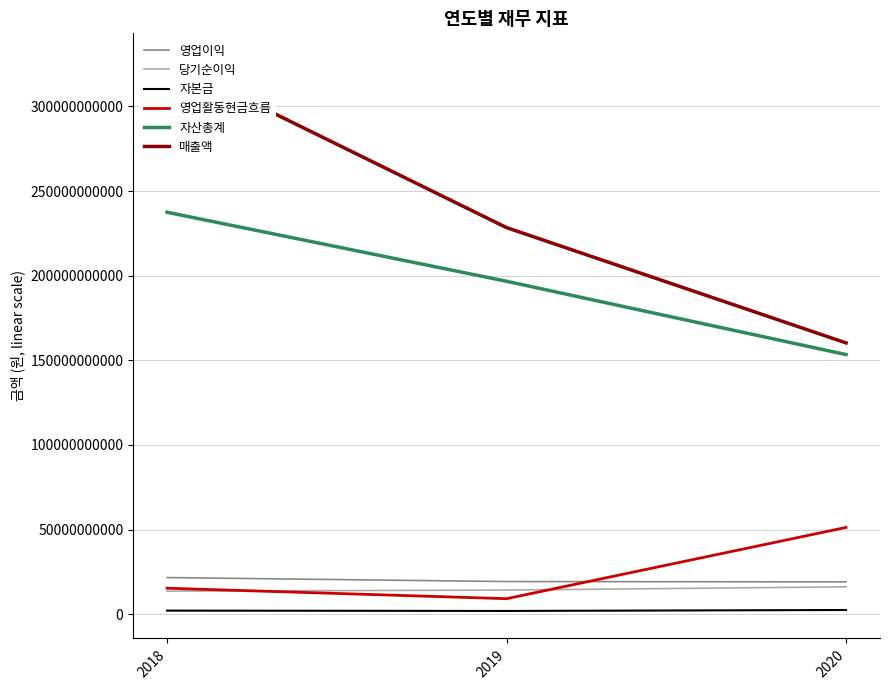

Between 2019 and 2018, which is larger?

2018